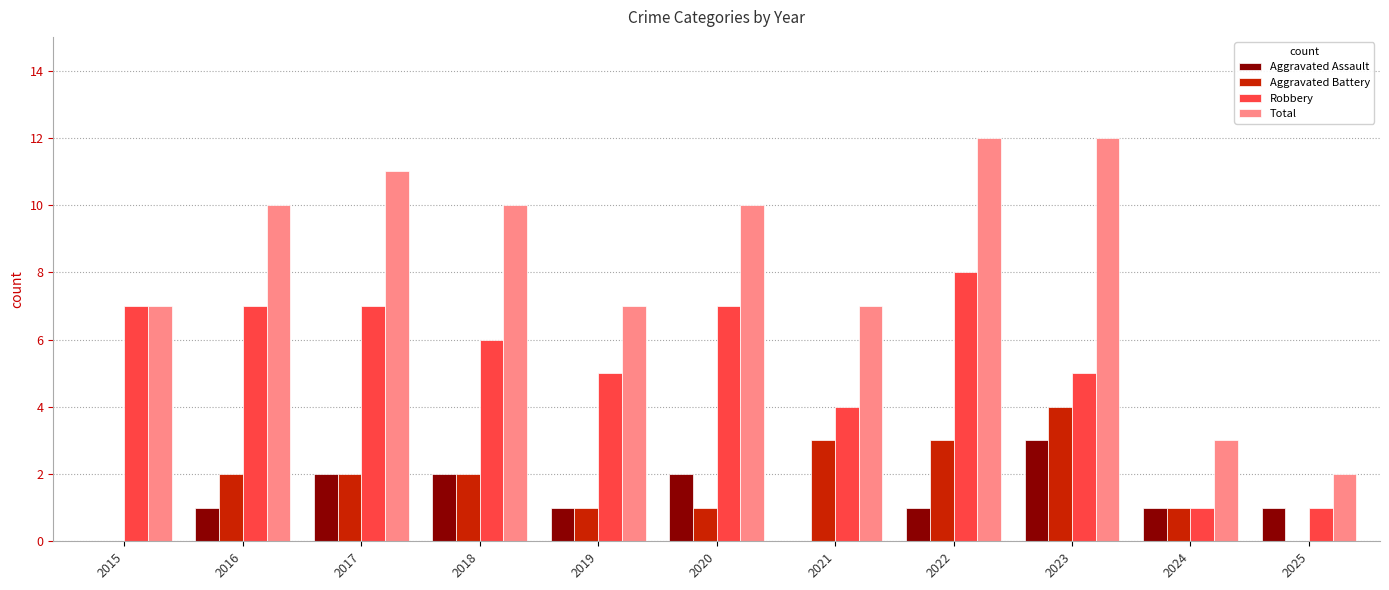

True or false: Aggravated Battery has a value of 1 at 2020.

True